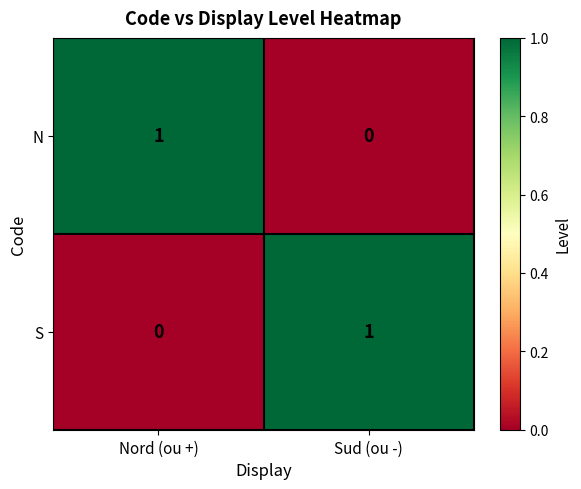

At Sud (ou -), list the series in order from largest to smallest.

S, N